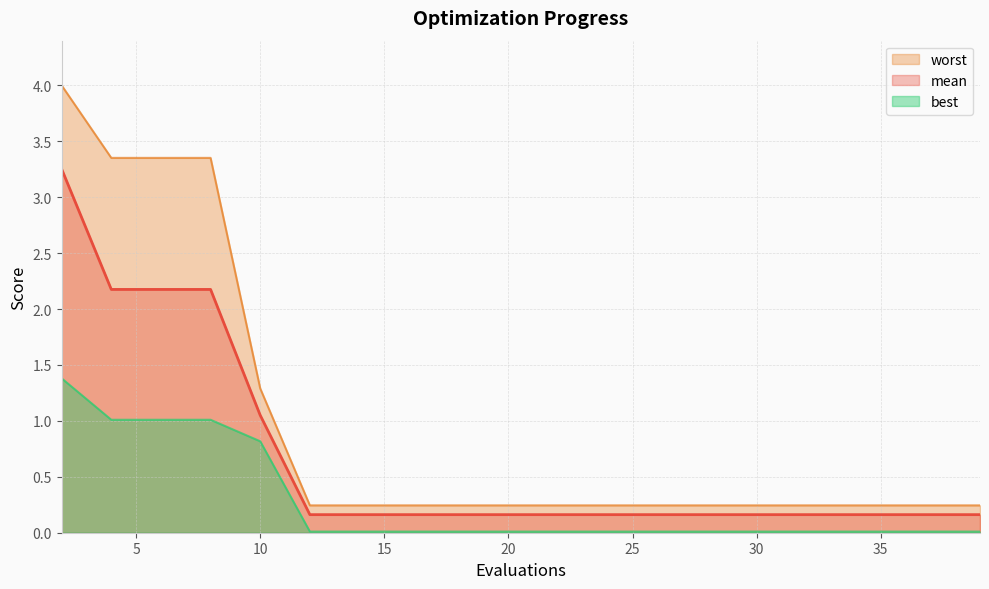

How many data points does each series have?

20